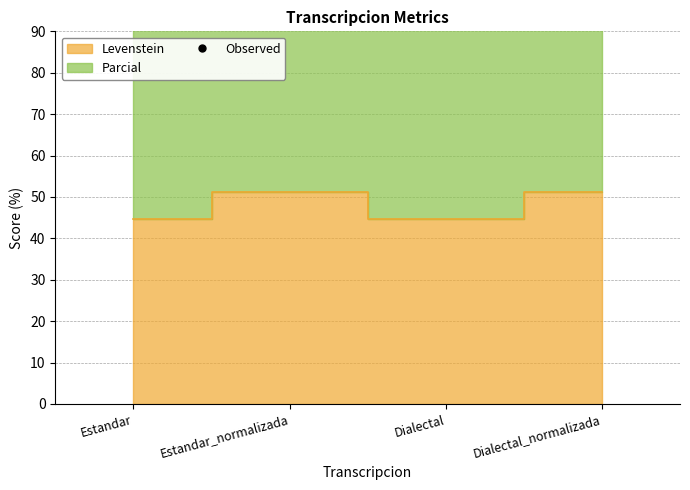

Where is the first local minimum?

Dialectal